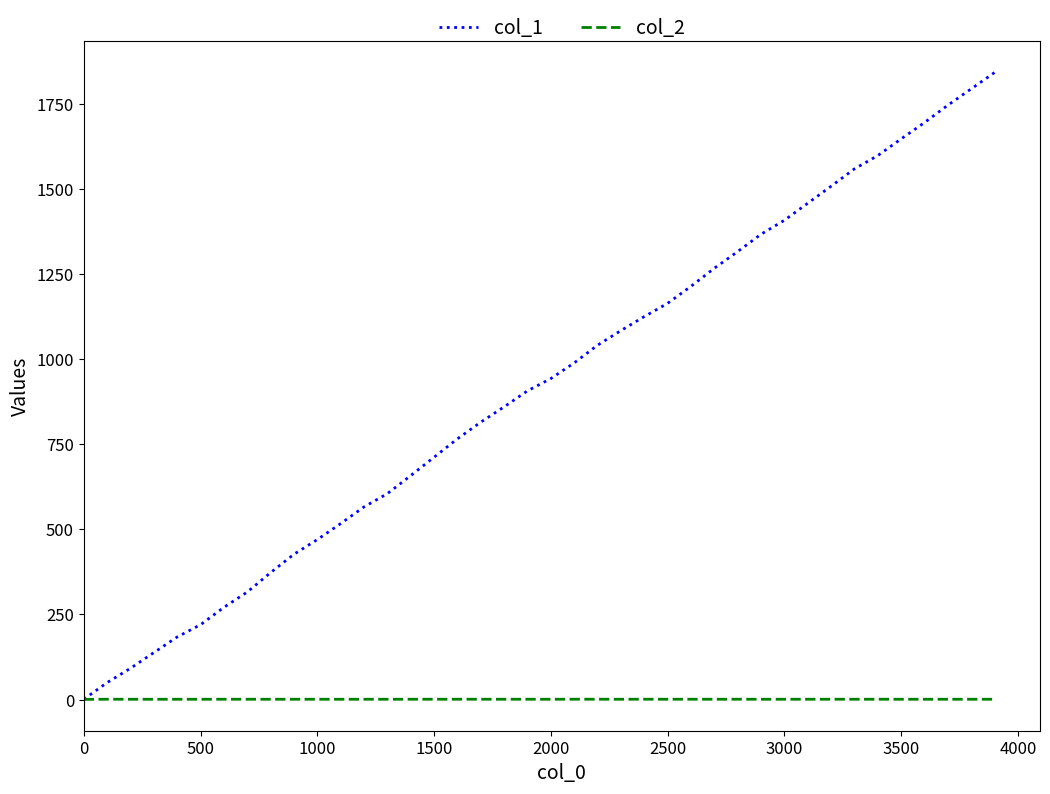

What are all the series names shown in the legend?

col_1, col_2